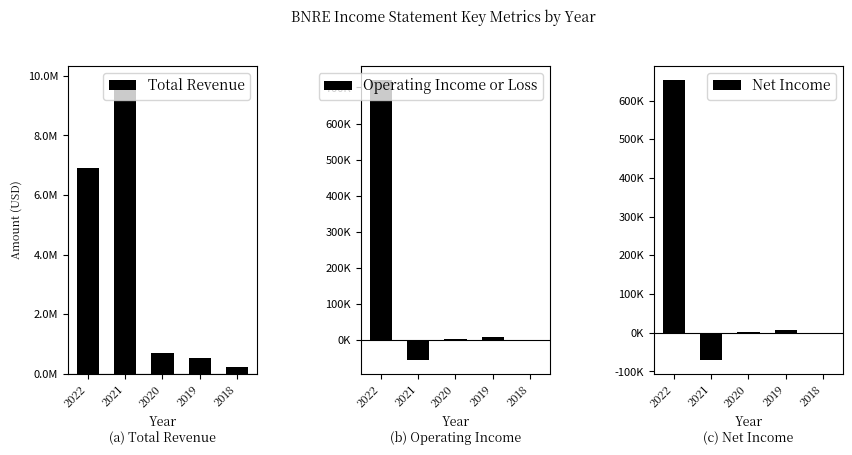

How many groups of bars are there?

5